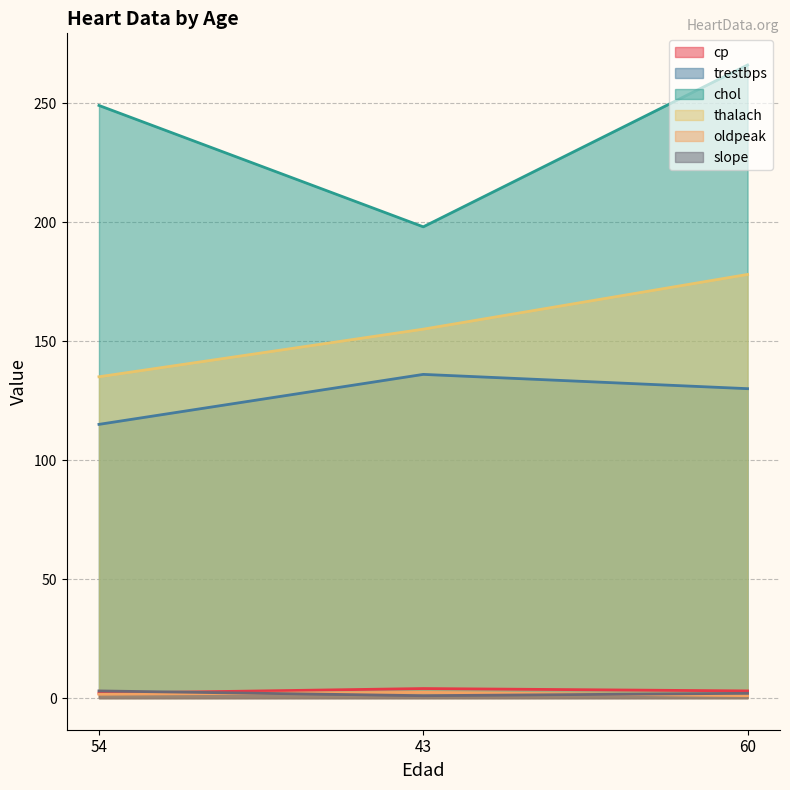

Reading left to right, extract all data points from this chart.

cp: 2.0	4.0	3.0
trestbps: 115.0	136.0	130.0
chol: 249.0	198.0	266.0
thalach: 135.0	155.0	178.0
oldpeak: 1.6	2.4	1.0
slope: 3.0	1.0	2.0